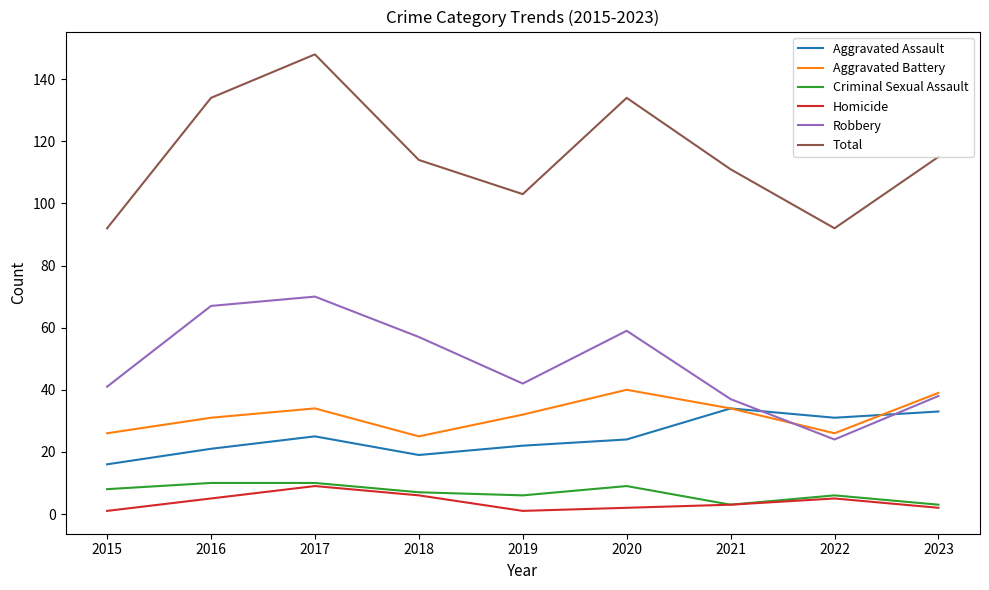

Is it true that Aggravated Battery equals 47 at 2022?

False